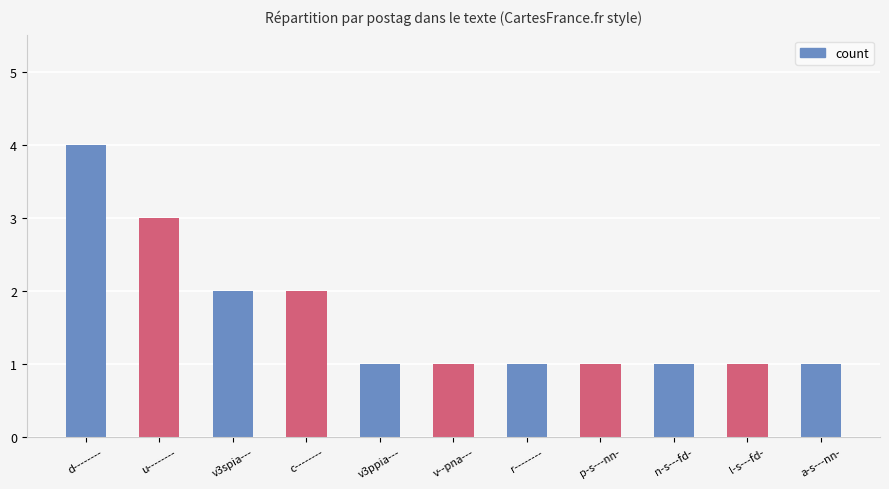

How many distinct data groups are displayed?

1